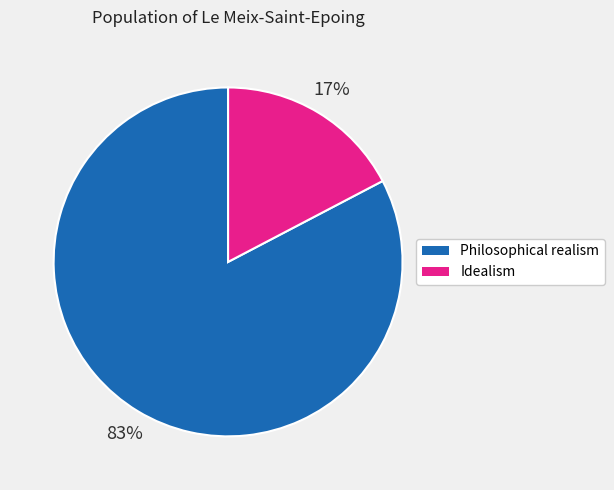

To the nearest percent, what is the average slice percentage?

50%